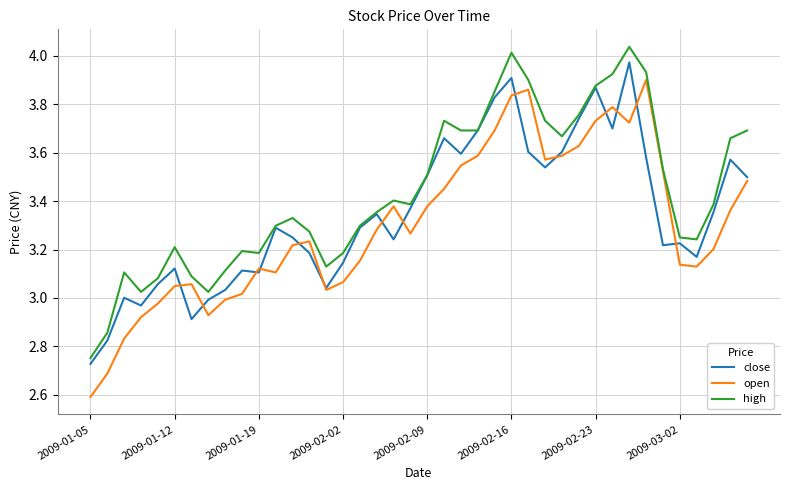

What is the lowest value of the open series?

2.6